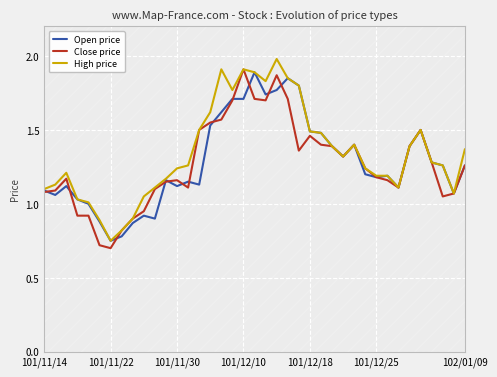

Which series has the largest total across all categories?

High price